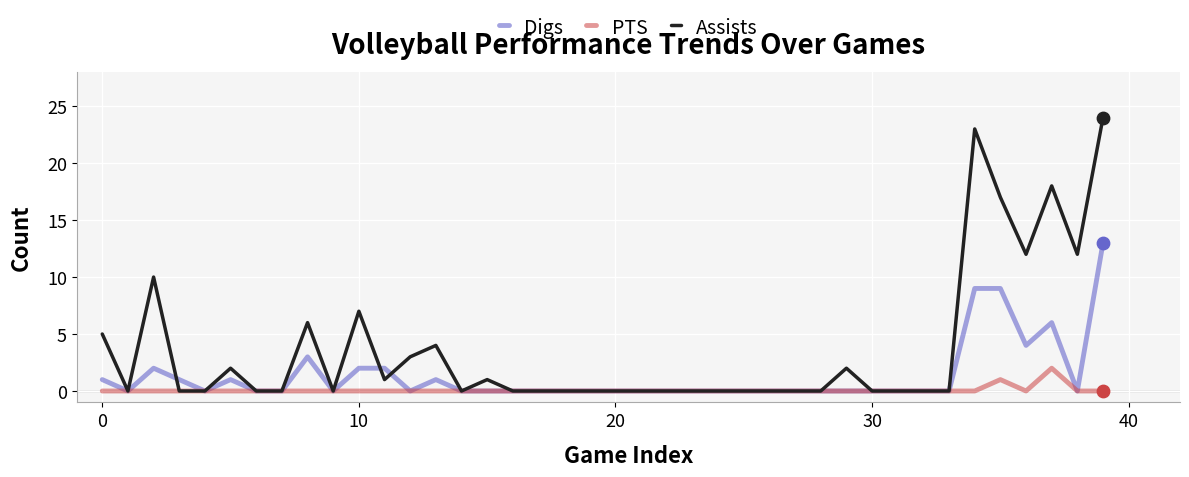

Which series has the largest range (max minus min)?

Assists